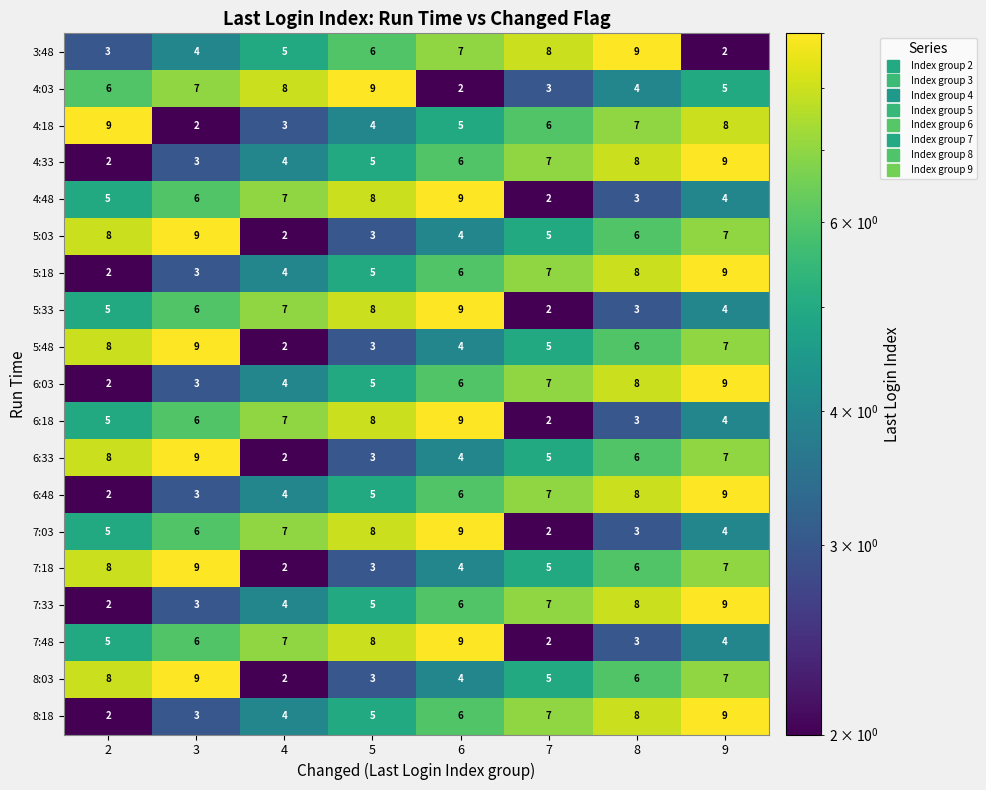

The value of 8:18 at 3 is 2. True or false?

False